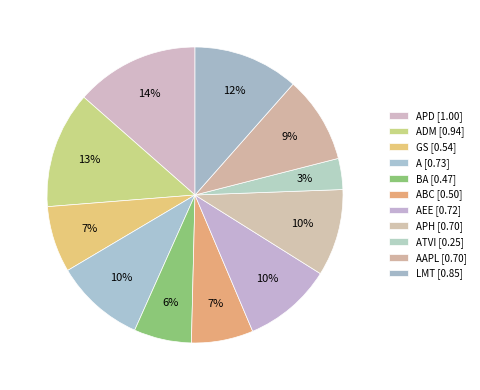

Count the number of slices in the pie.

11